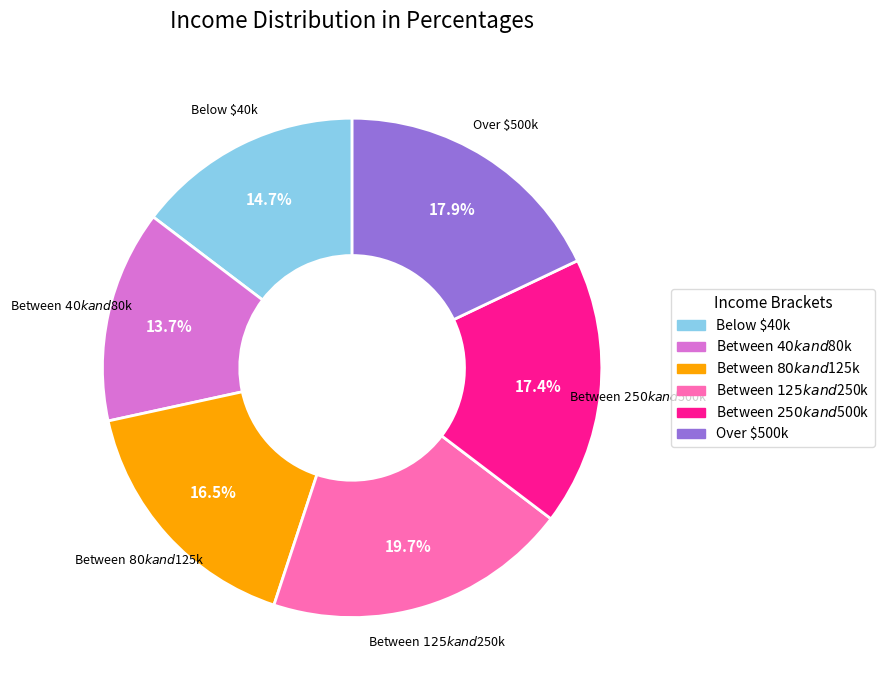

True or false: Over $500k accounts for 29% of the total.

False